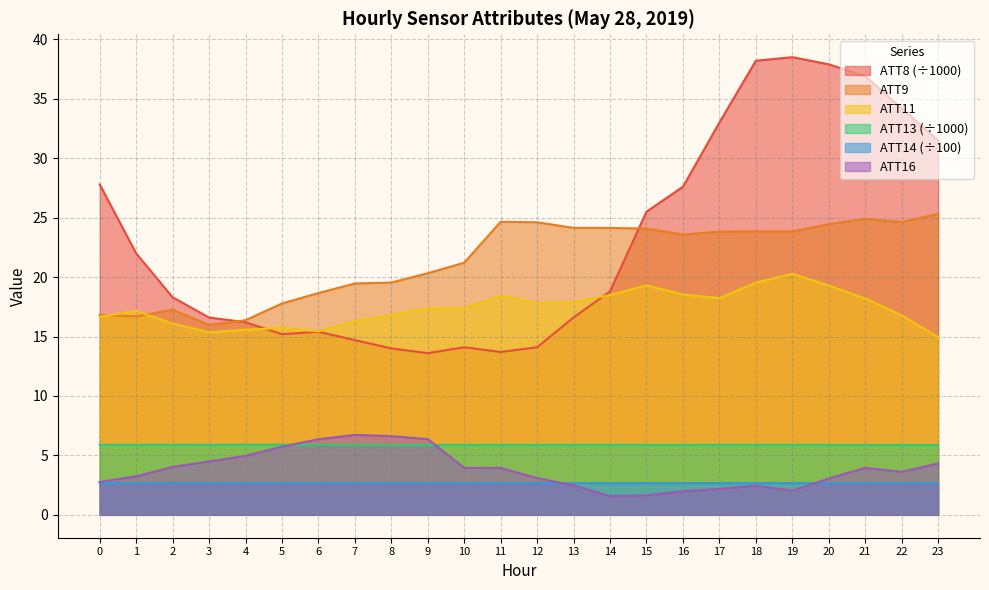

In ATT13, how many points are higher than both neighbors (excluding endpoints)?

4